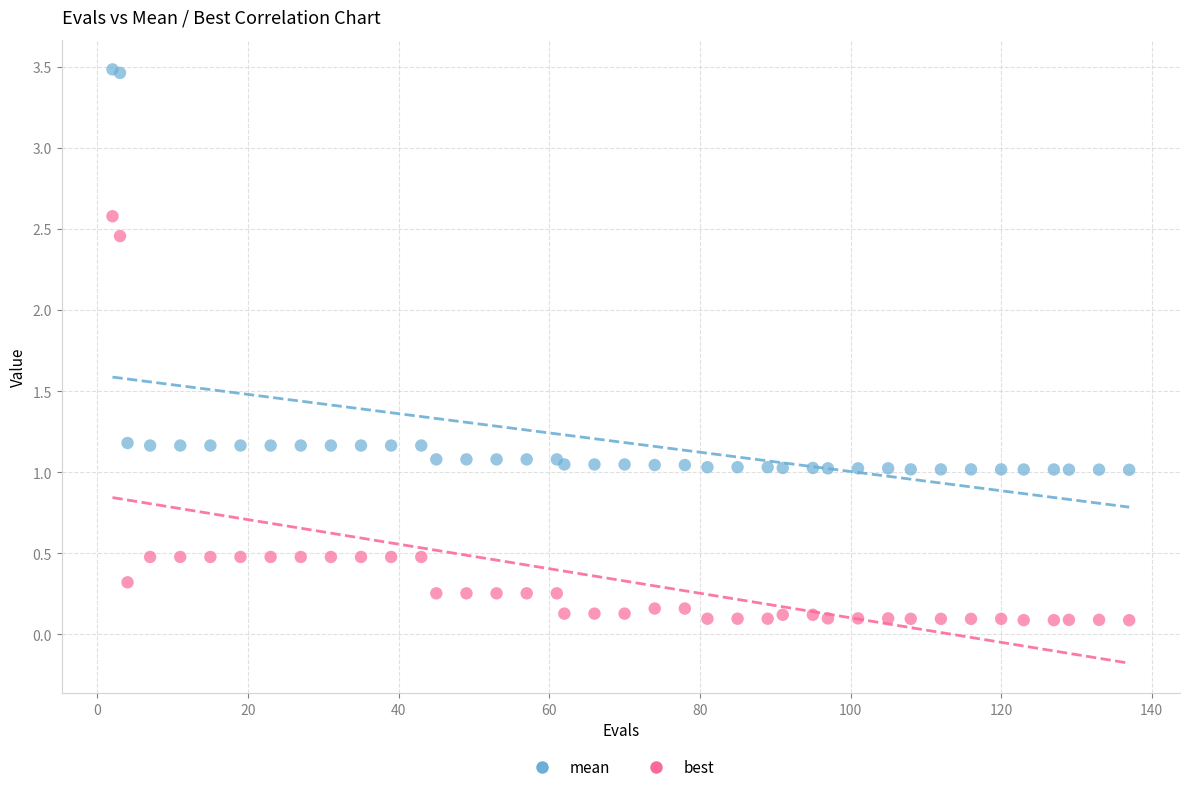

What are all the series names shown in the legend?

mean, best